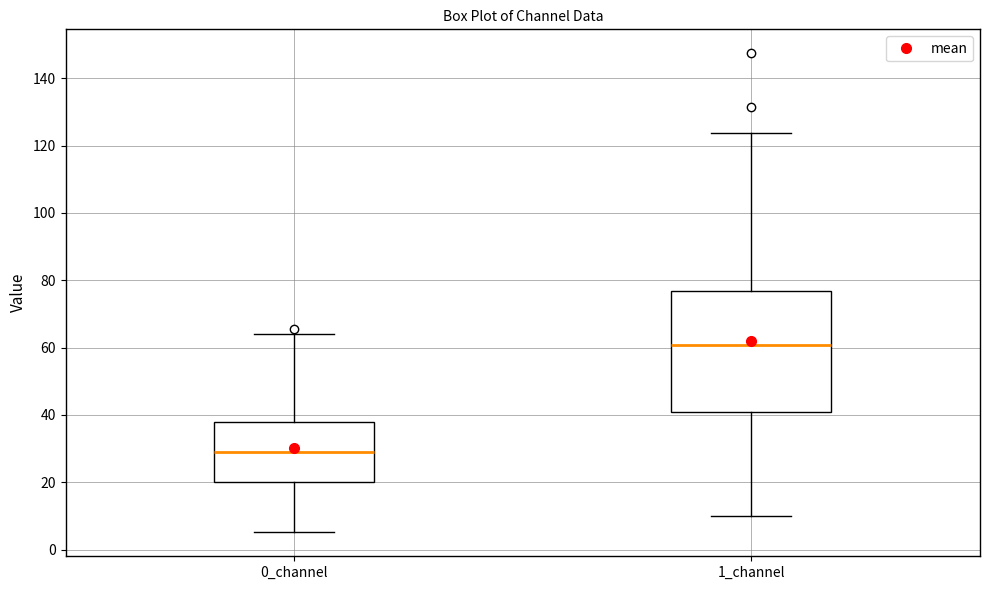

Reading left to right, transcribe this box plot: for each box, give where its median line is, the range the box spans, and where its two whiskers end, as read against the y-axis. The values are not printed on the chart, so give them approximately, as read against the axis.

0_channel: median 30, box 20 to 38, whiskers 6 to 64
1_channel: median 60, box 40 to 76, whiskers 10 to 124